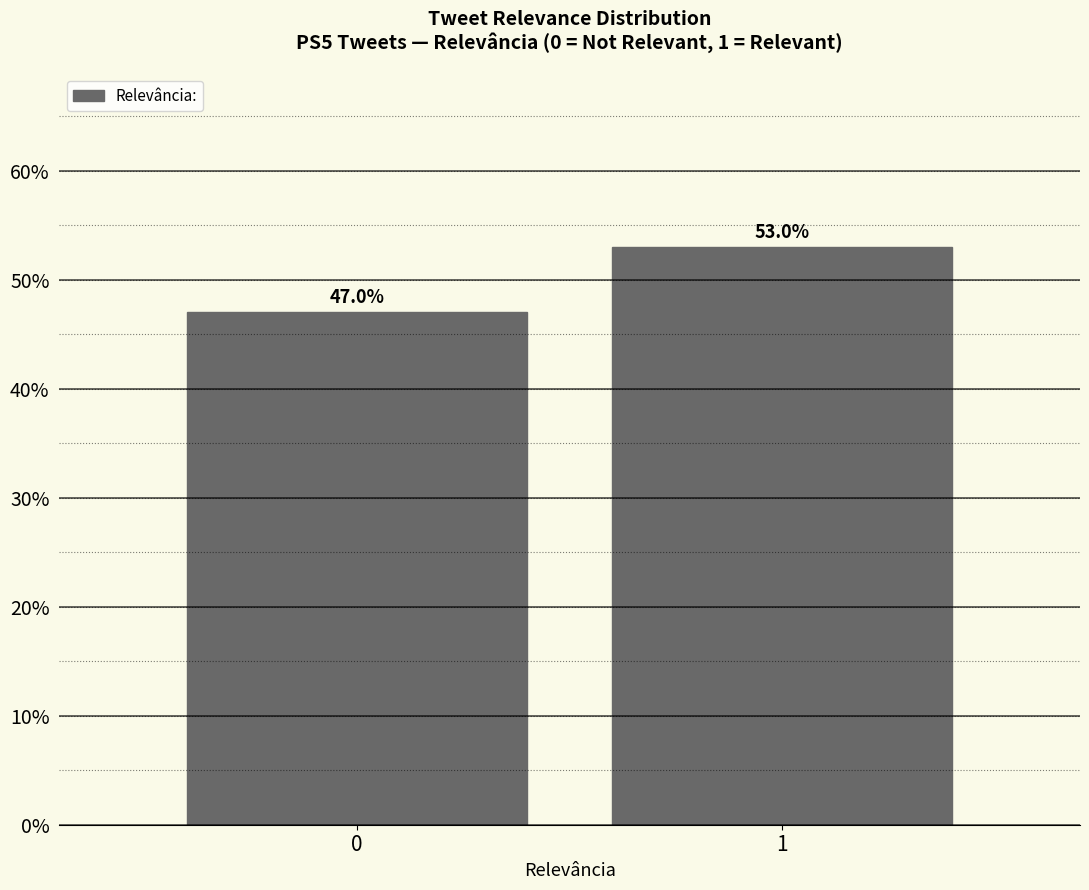

Reading left to right, what are all the values shown in this chart?

0=47	1=53